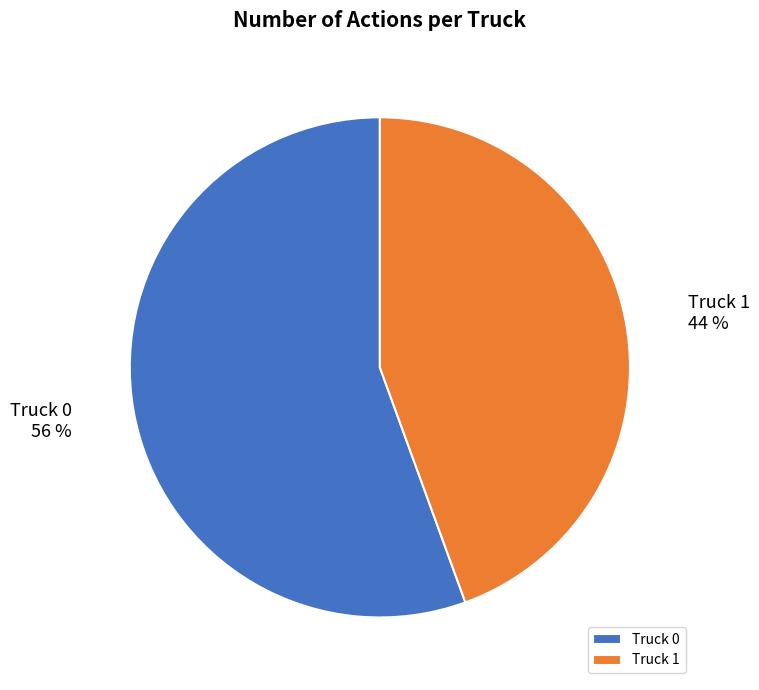

To the nearest percent, what is the combined percentage of Truck 0 and Truck 1?

100%